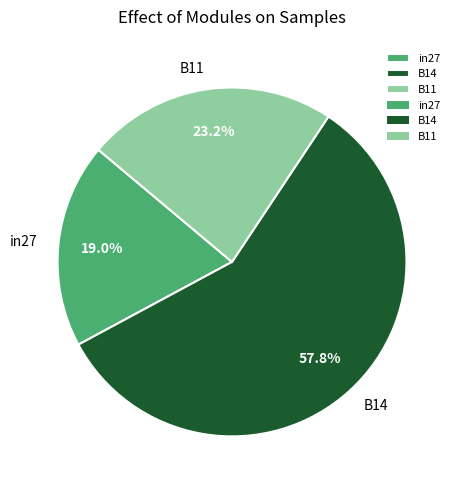

What percentage do in27 and B11 together represent?

42.2%